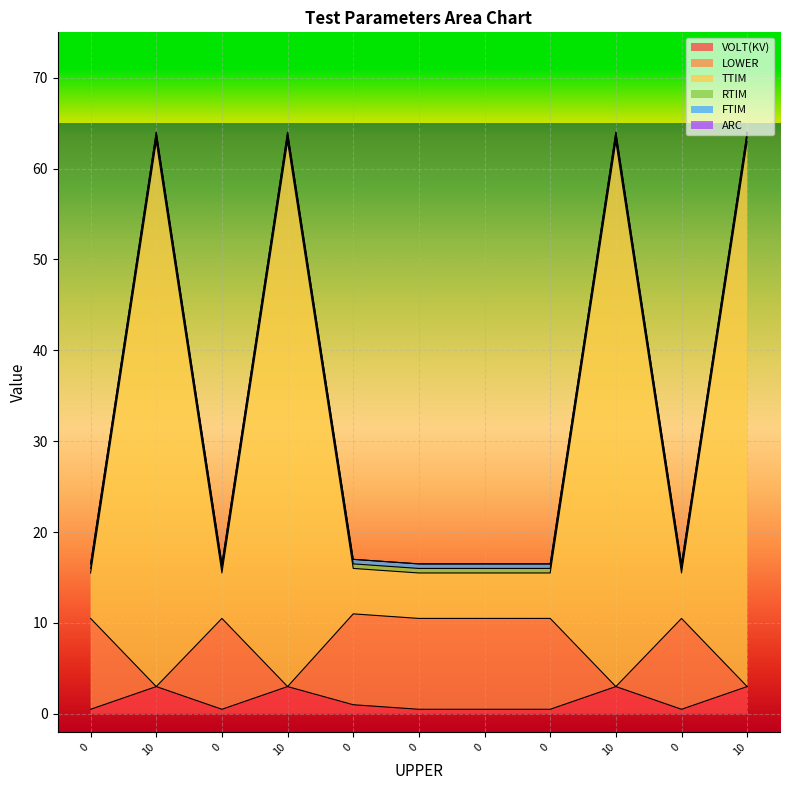

Which series has the largest total across all categories?

TTIM